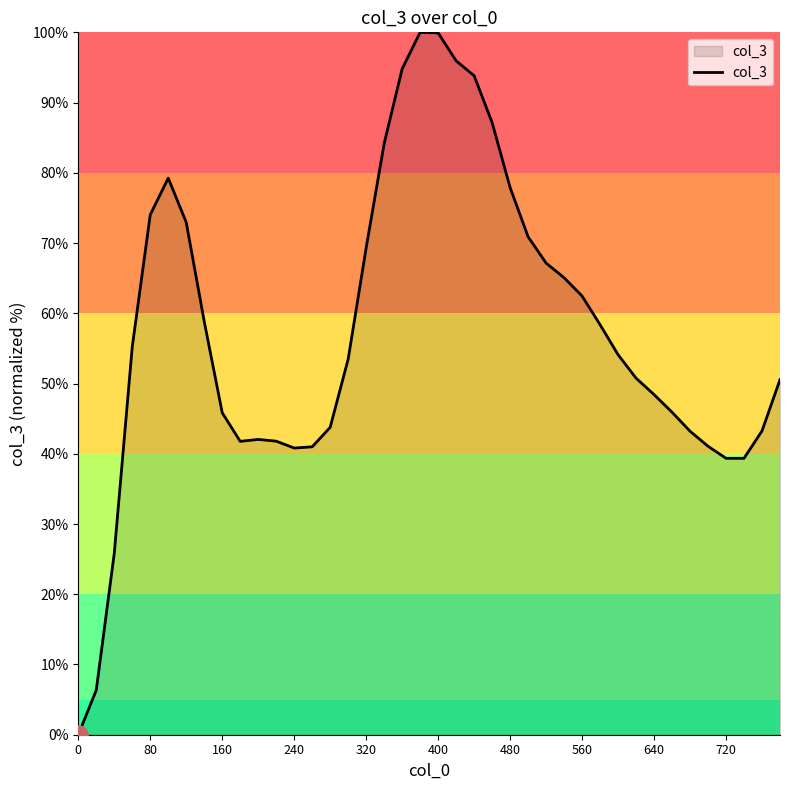

What is the greatest value displayed?

100.0